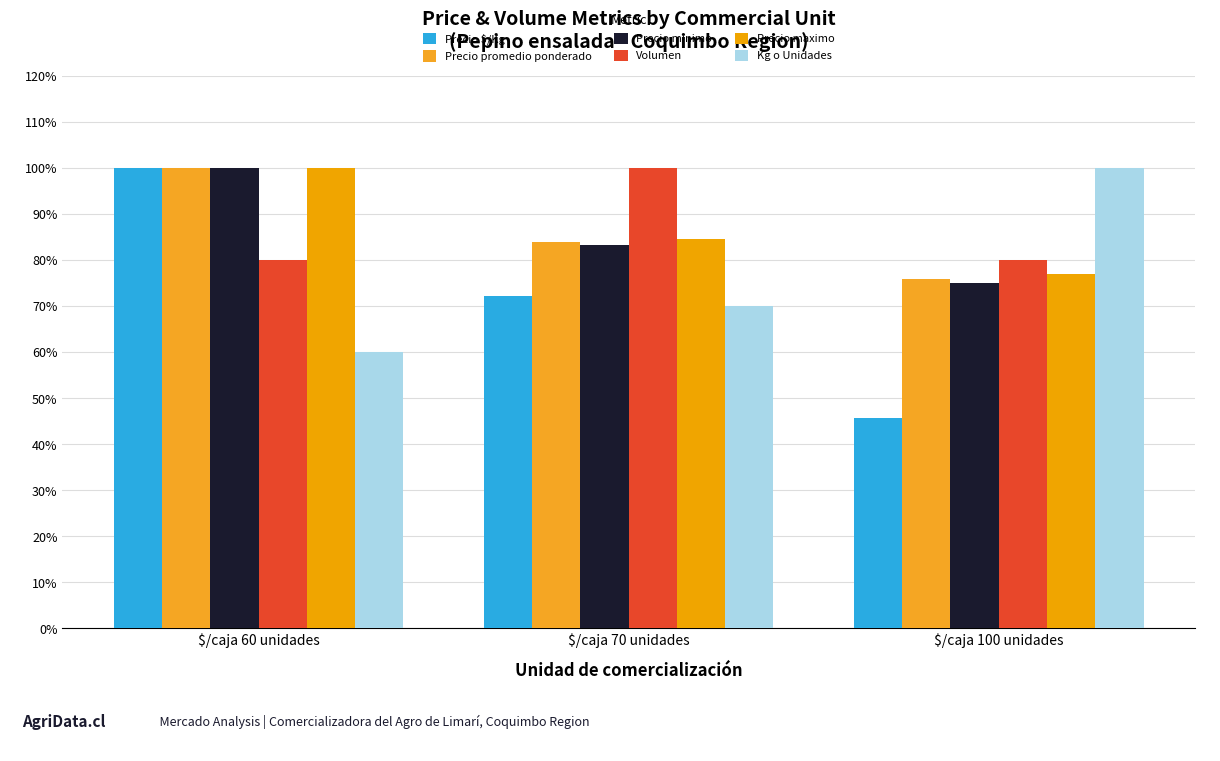

Reading right to left, transcribe all the data shown in this chart.

Precio $/Kg: 0.5	0.7	1.0
Precio promedio ponderado: 0.8	0.8	1.0
Precio minimo: 0.8	0.8	1.0
Volumen: 0.8	1.0	0.8
Precio maximo: 0.8	0.8	1.0
Kg o Unidades: 1.0	0.7	0.6